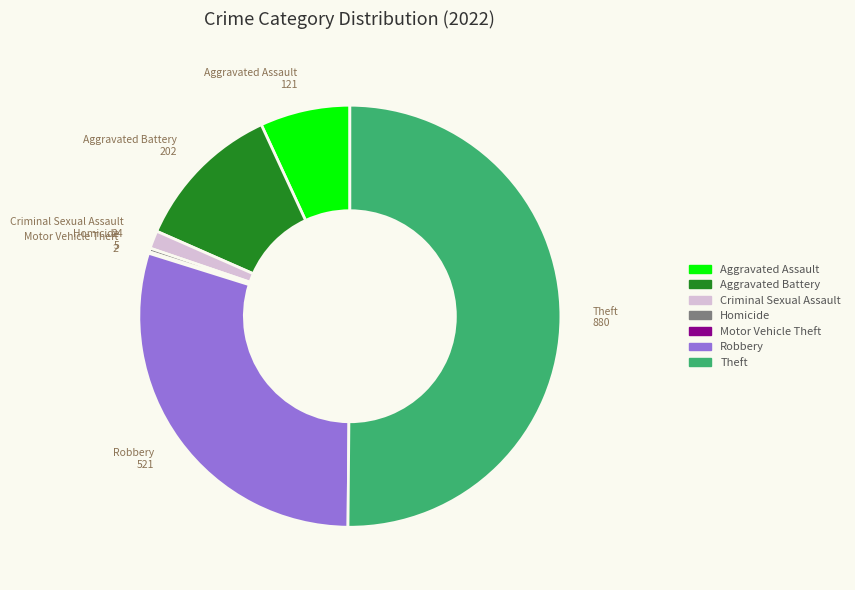

Which category has the biggest portion of the pie?

Theft